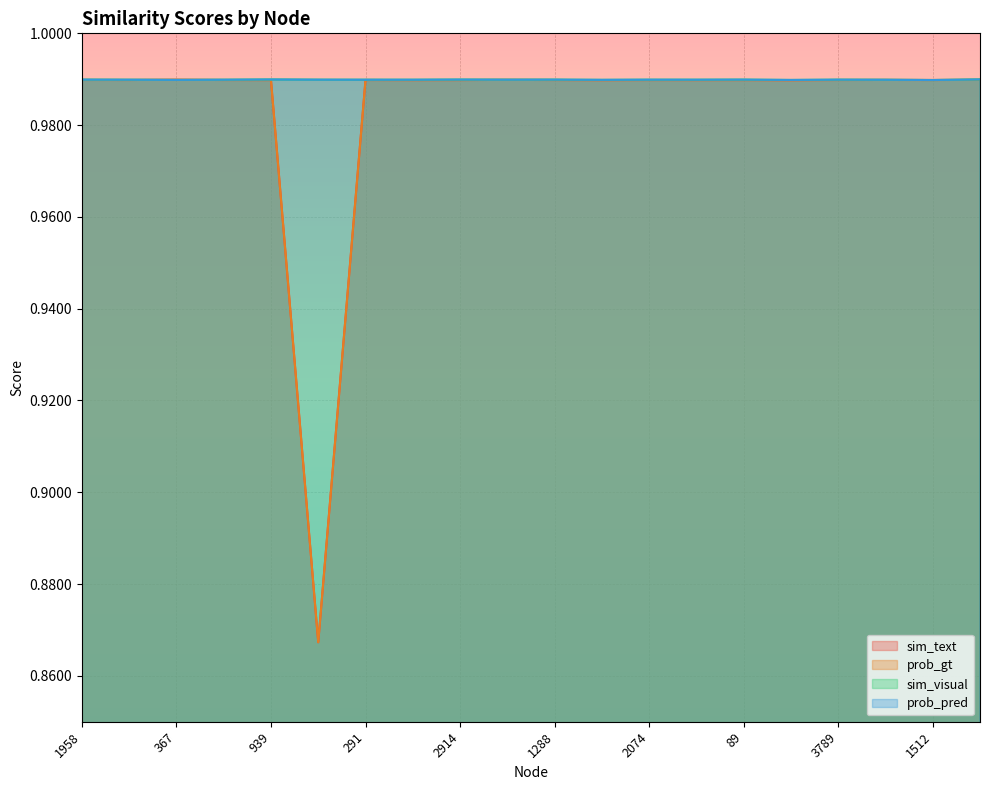

Reading right to left, transcribe all the data shown in this chart.

sim_text: 2009=1.0	1512=1.0	347=1.0	3789=1.0	4312=1.0	89=1.0	187=1.0	2074=1.0	3997=1.0	1288=1.0	151=1.0	2914=1.0	1892=1.0	291=1.0	362=0.9	939=1.0	296=1.0	367=1.0	287=1.0	1958=1.0
prob_gt: 2009=1.0	1512=1.0	347=1.0	3789=1.0	4312=1.0	89=1.0	187=1.0	2074=1.0	3997=1.0	1288=1.0	151=1.0	2914=1.0	1892=1.0	291=1.0	362=0.9	939=1.0	296=1.0	367=1.0	287=1.0	1958=1.0
sim_visual: 2009=1.0	1512=1.0	347=1.0	3789=1.0	4312=1.0	89=1.0	187=1.0	2074=1.0	3997=1.0	1288=1.0	151=1.0	2914=1.0	1892=1.0	291=1.0	362=1.0	939=1.0	296=1.0	367=1.0	287=1.0	1958=1.0
prob_pred: 2009=1.0	1512=1.0	347=1.0	3789=1.0	4312=1.0	89=1.0	187=1.0	2074=1.0	3997=1.0	1288=1.0	151=1.0	2914=1.0	1892=1.0	291=1.0	362=1.0	939=1.0	296=1.0	367=1.0	287=1.0	1958=1.0